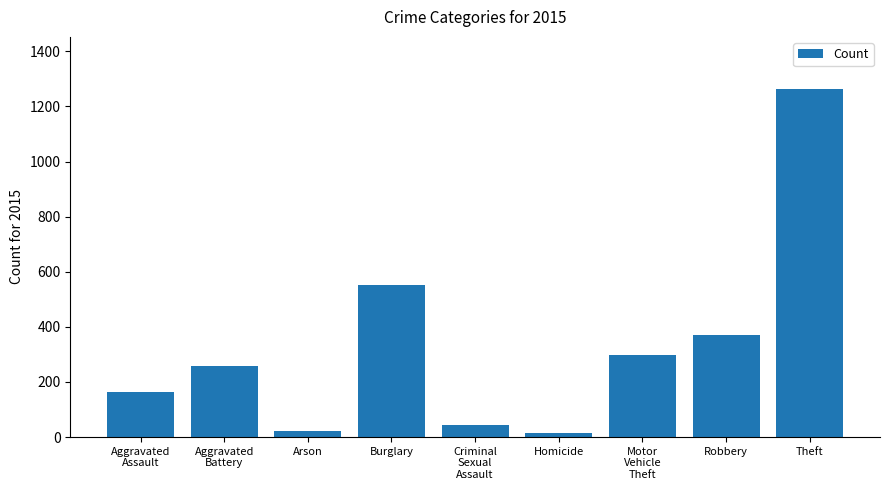

What is the sum of all values?

2987